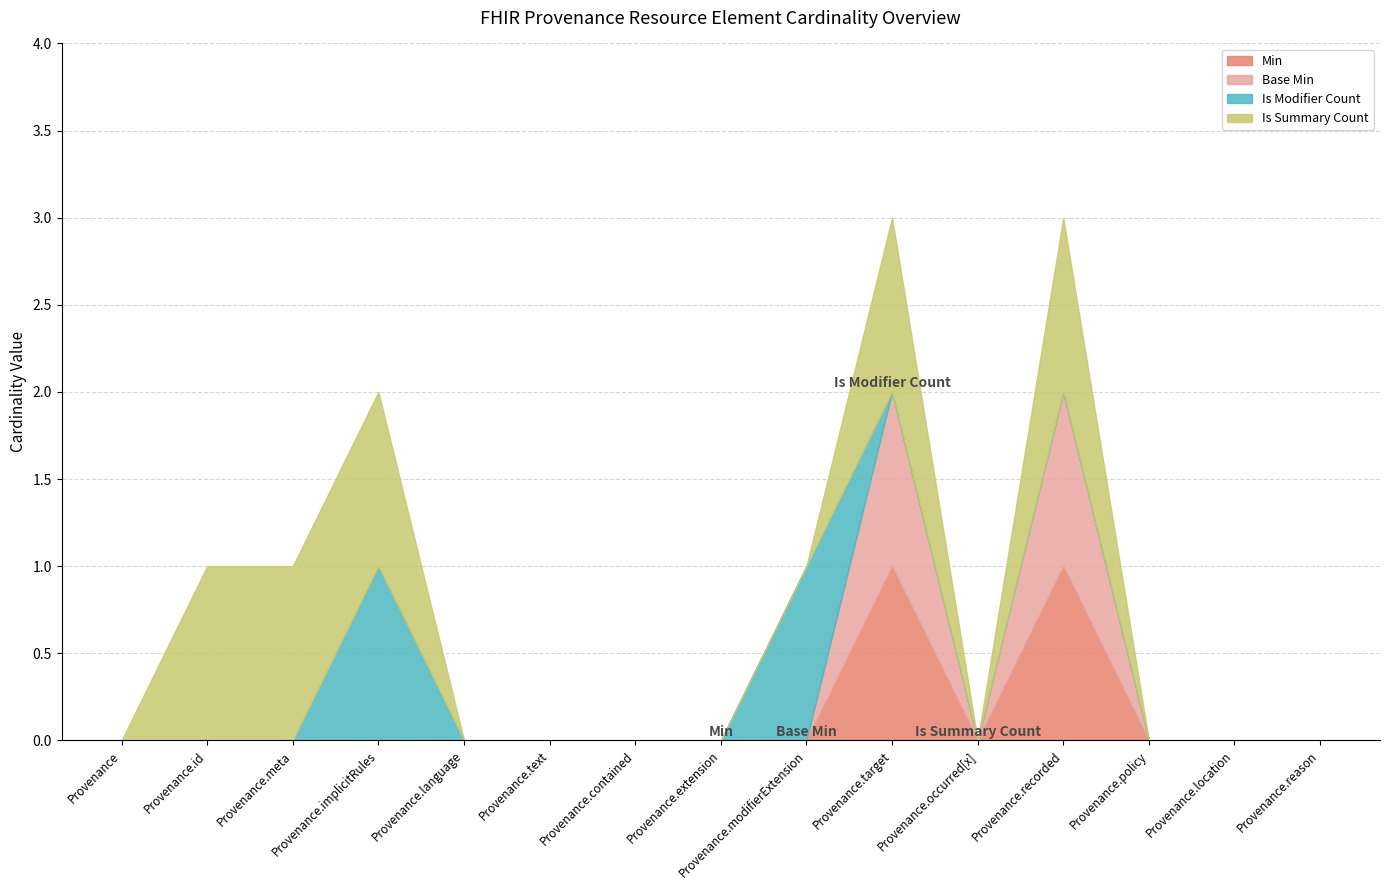

What is the sum of all Is Summary Count values?

5